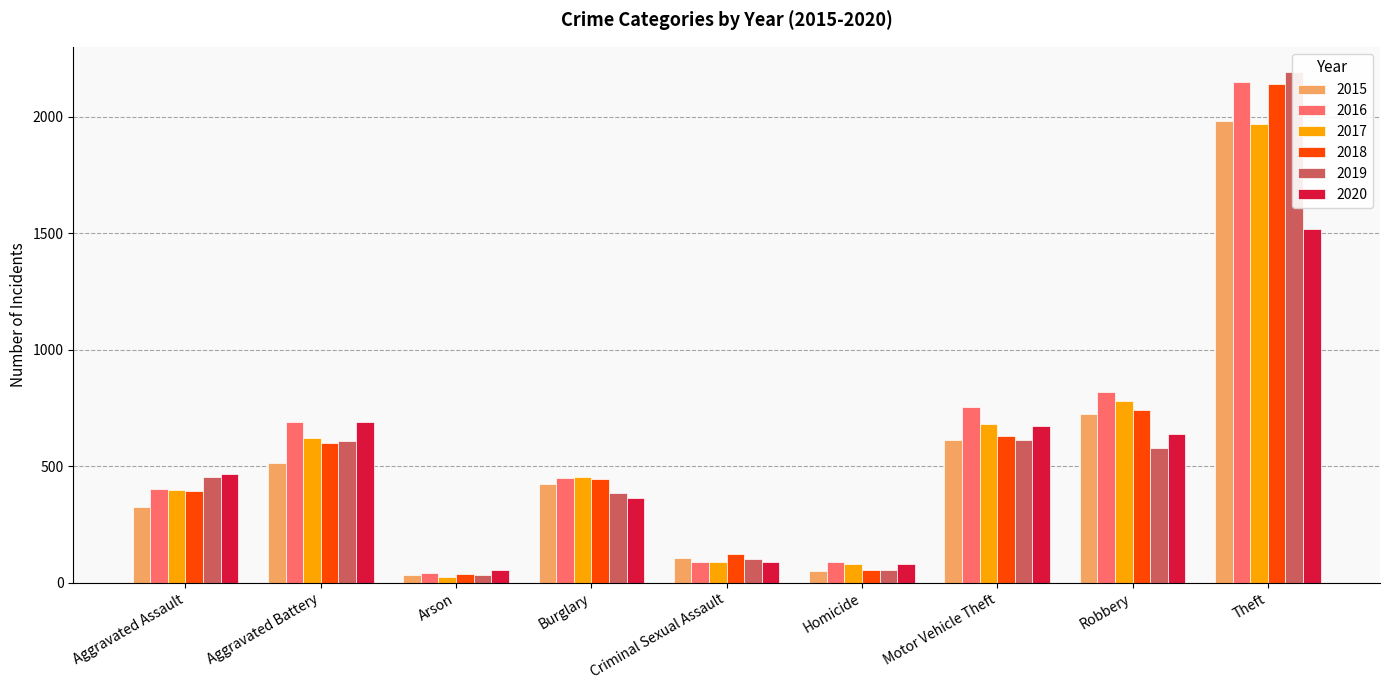

The 2016 series shows 819 at Robbery. True or false?

True